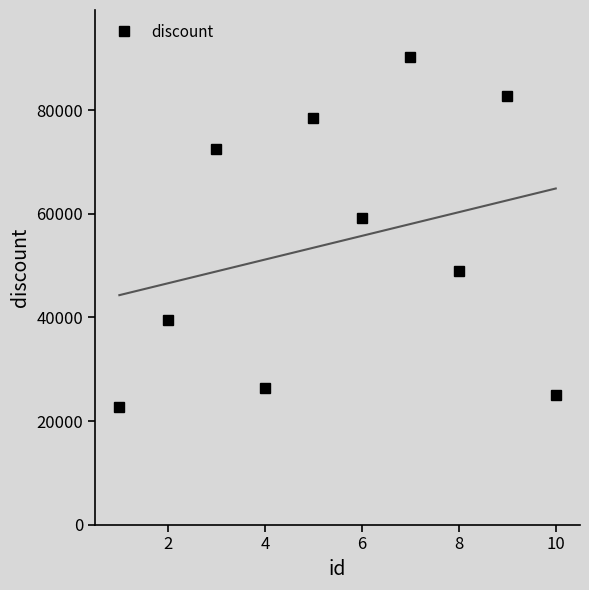

Reading right to left, what are all the values shown in this chart?

25033	82789	48923	90344	59206	78545	26435	72629	39462	22760